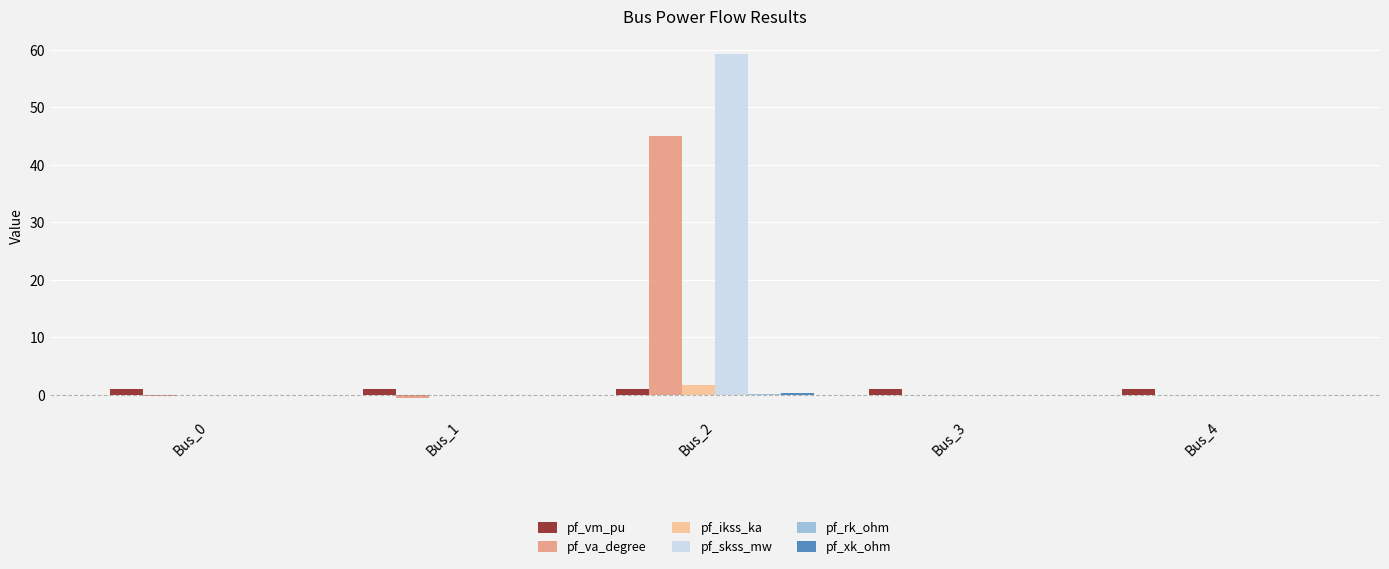

Which series has the widest spread of values?

pf_skss_mw